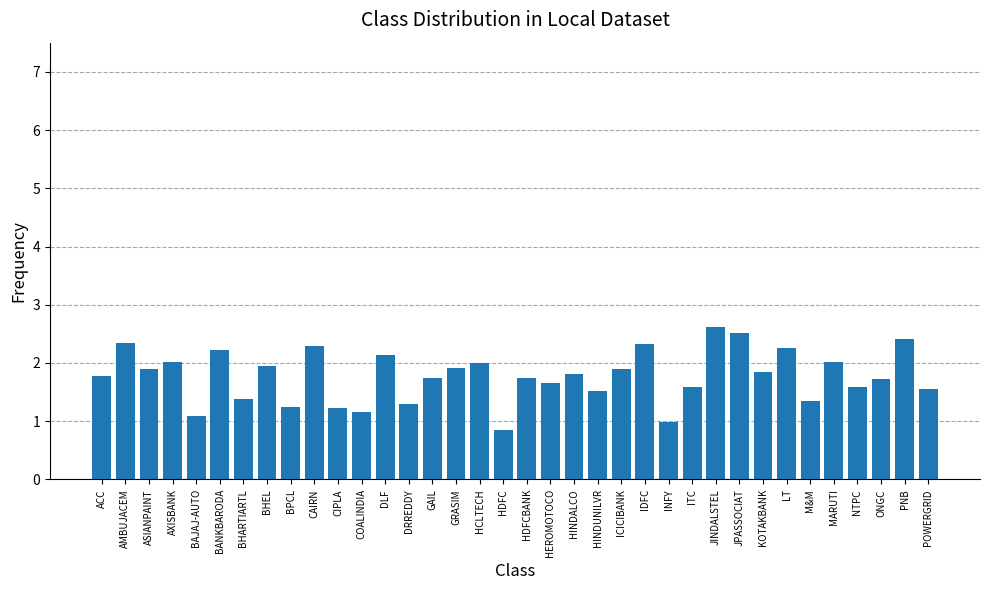

Which label corresponds to the smallest value in the chart?

HDFC